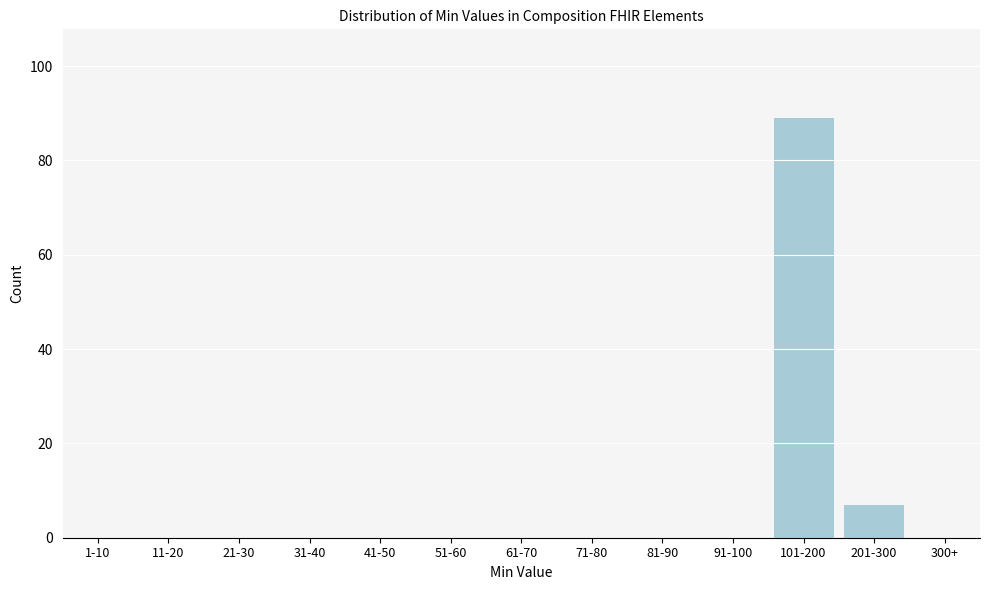

Reading left to right, list all the values displayed in this chart.

1-10=0	11-20=0	21-30=0	31-40=0	41-50=0	51-60=0	61-70=0	71-80=0	81-90=0	91-100=0	101-200=89	201-300=7	300+=0